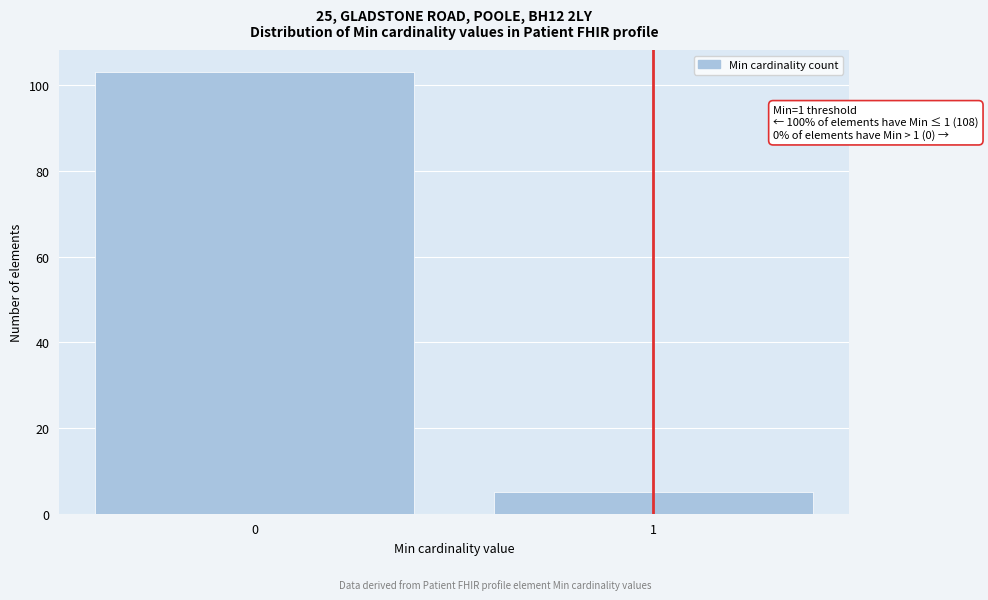

Reading left to right, transcribe all the data shown in this chart.

103	5